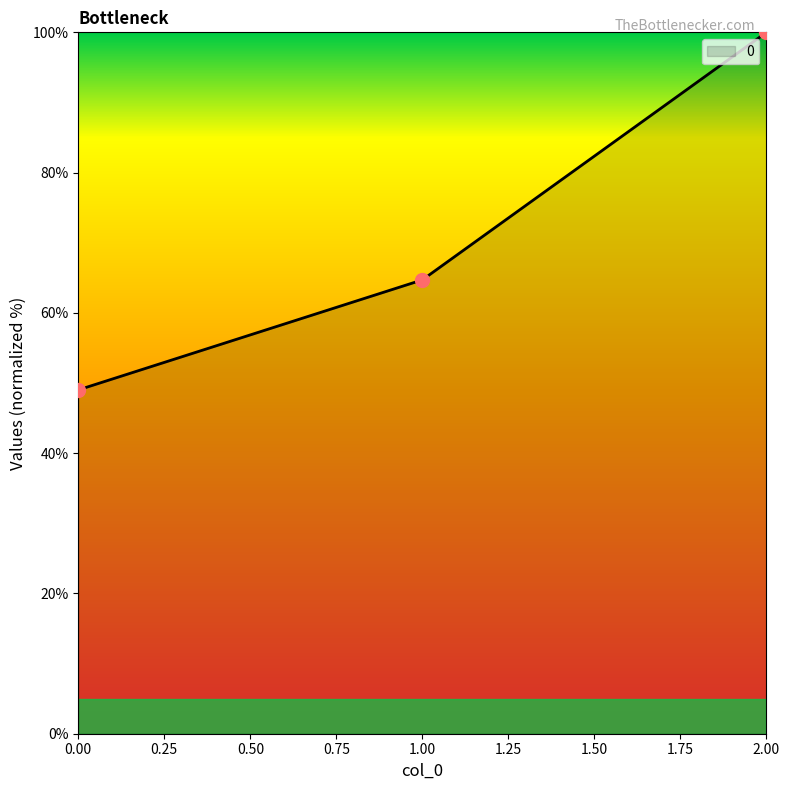

Approximately how many times larger is the value at 0.00 compared to 2.00?

0.5